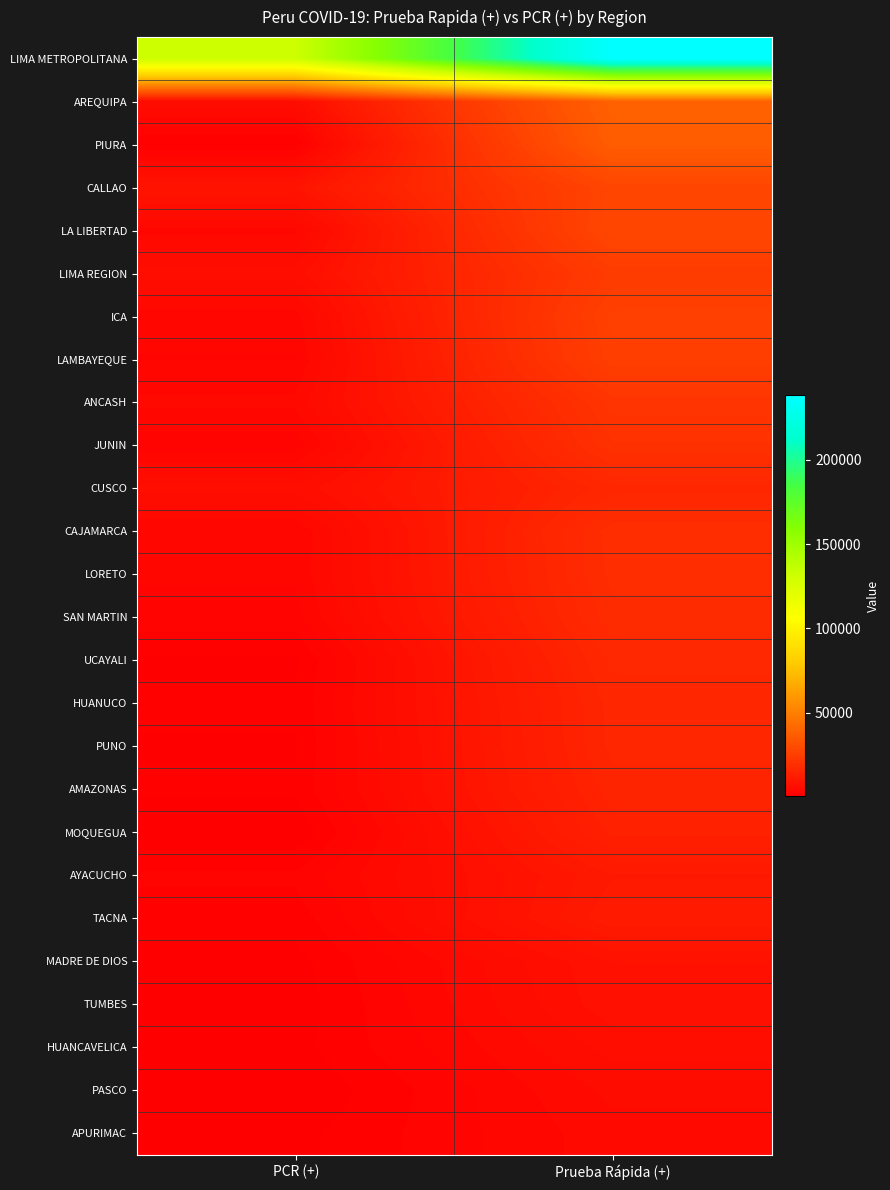

What is the total value across all series at PCR (+)?

199501